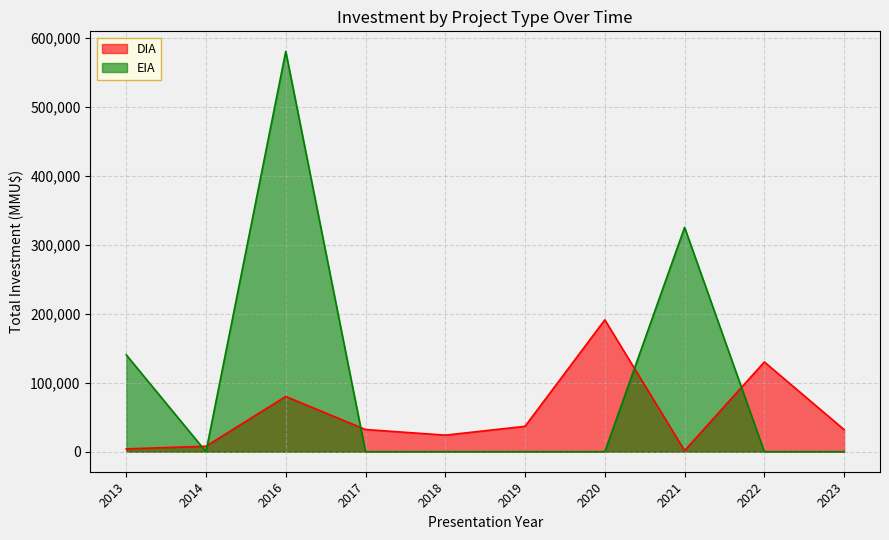

Which series has the largest range (max minus min)?

EIA